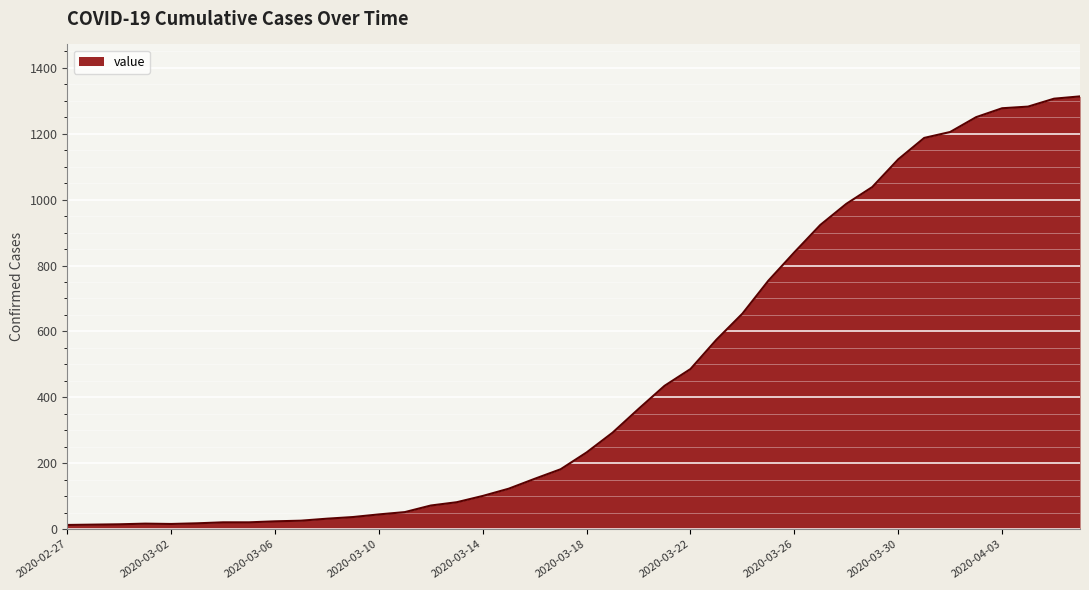

What is the minimum value shown in the chart?

13